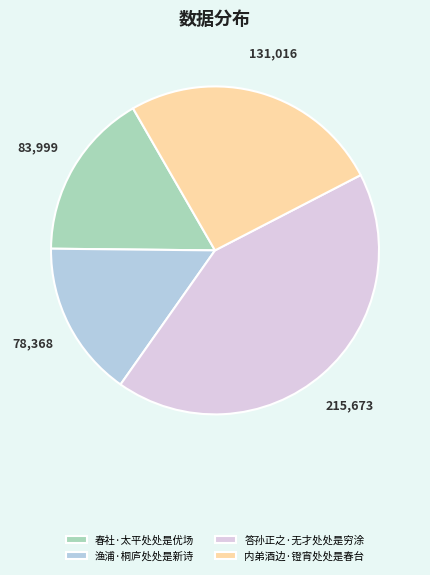

Is there a majority slice in this chart?

No